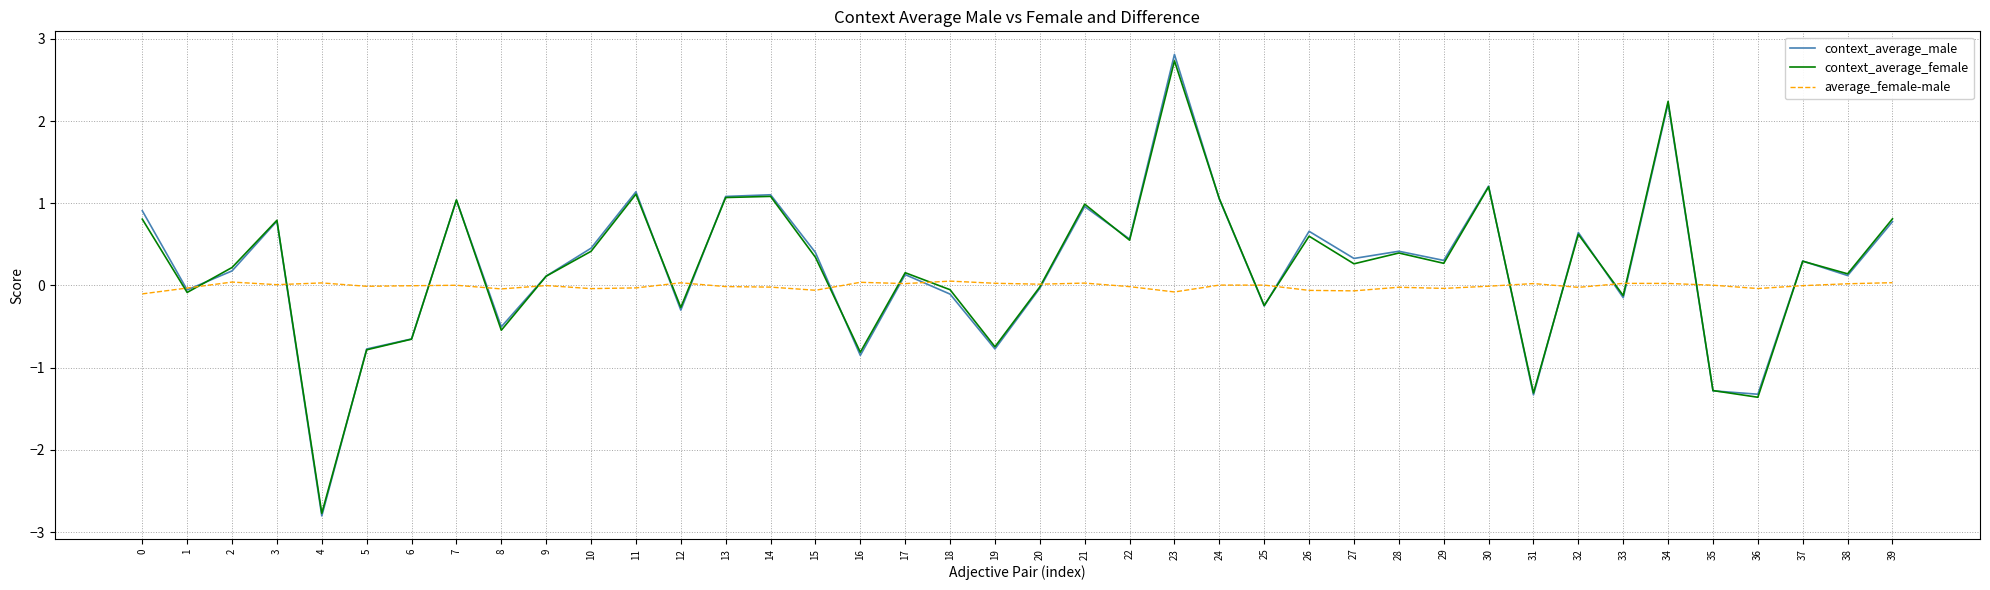

What are all the series names shown in the legend?

context_average_male, context_average_female, average_female-male